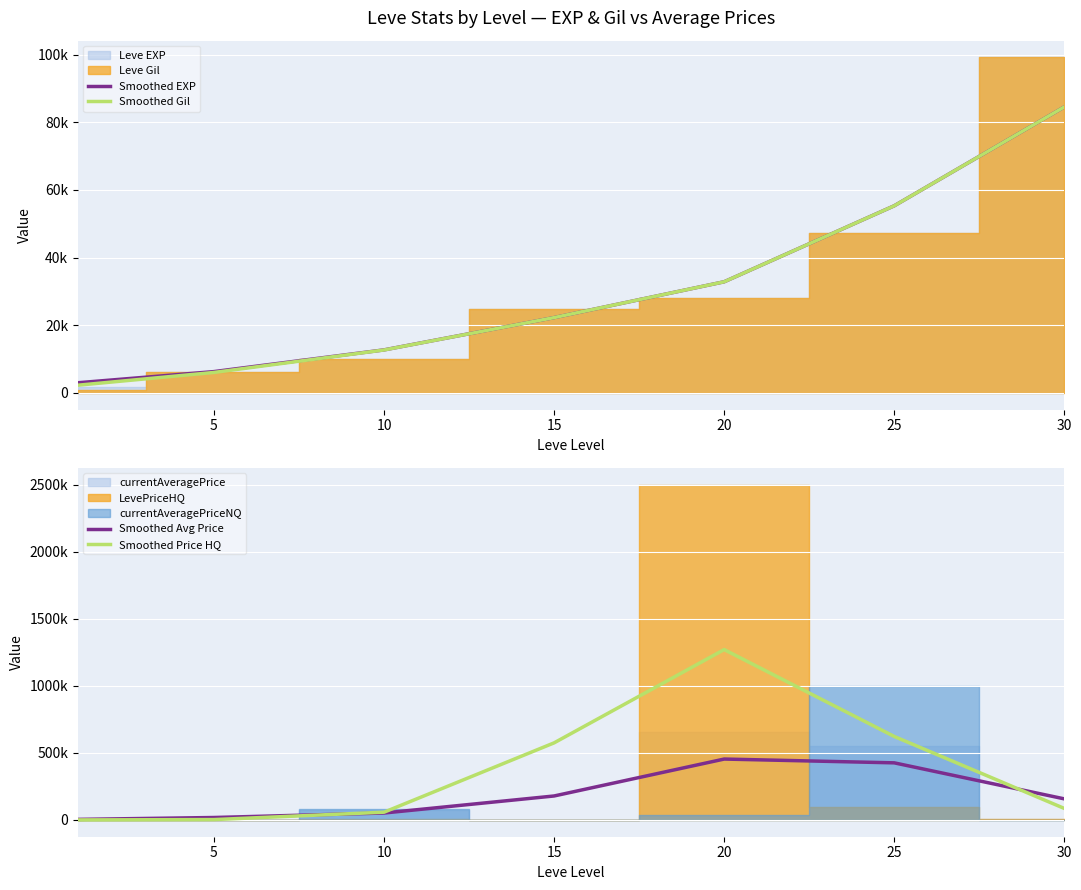

How many data points in Smoothed Price HQ are above 85843?

3